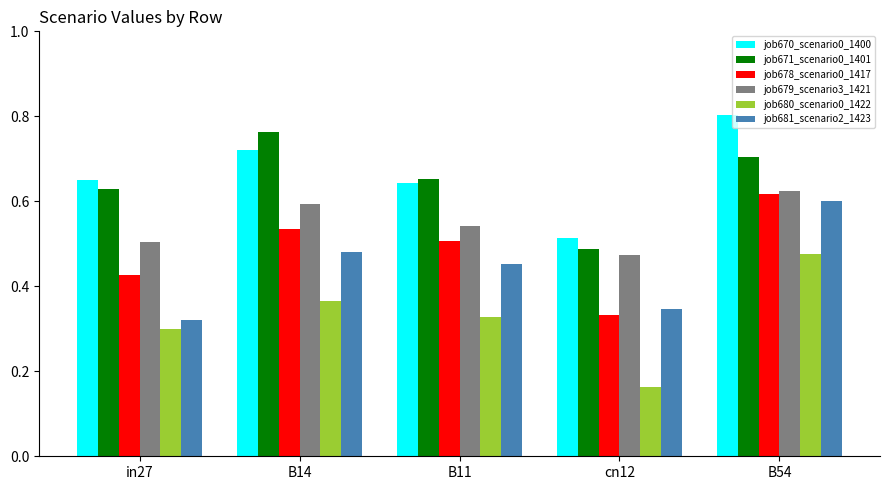

The job681_scenario2_1423 series shows 0.5 at B14. True or false?

True